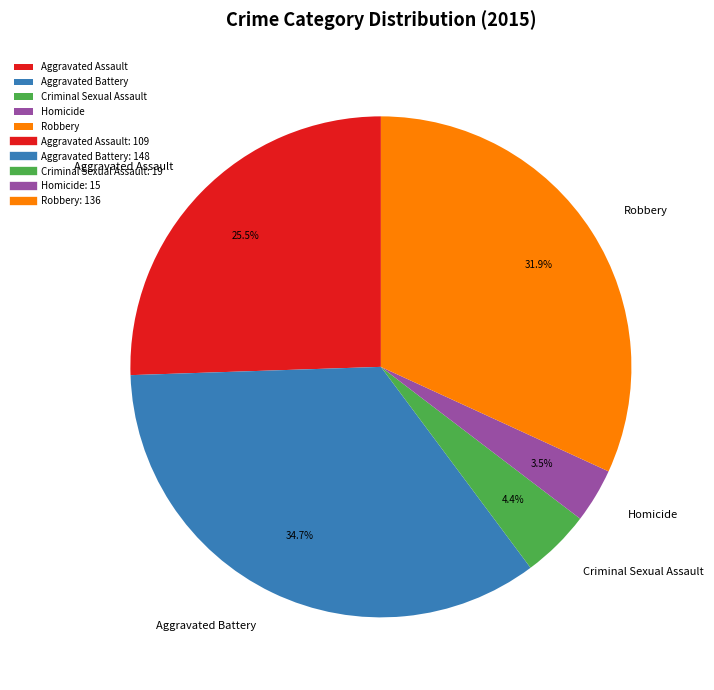

The Aggravated Battery slice represents 35% of the pie. True or false?

True